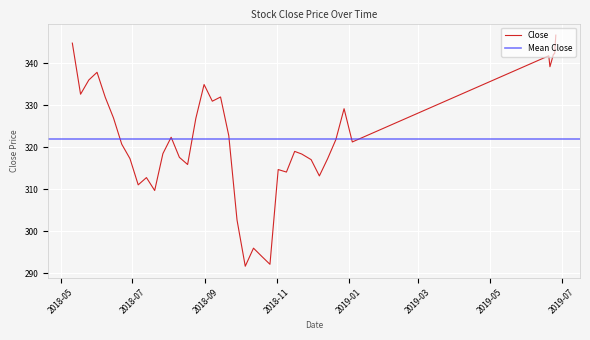

What is the maximum value for Close?

346.8